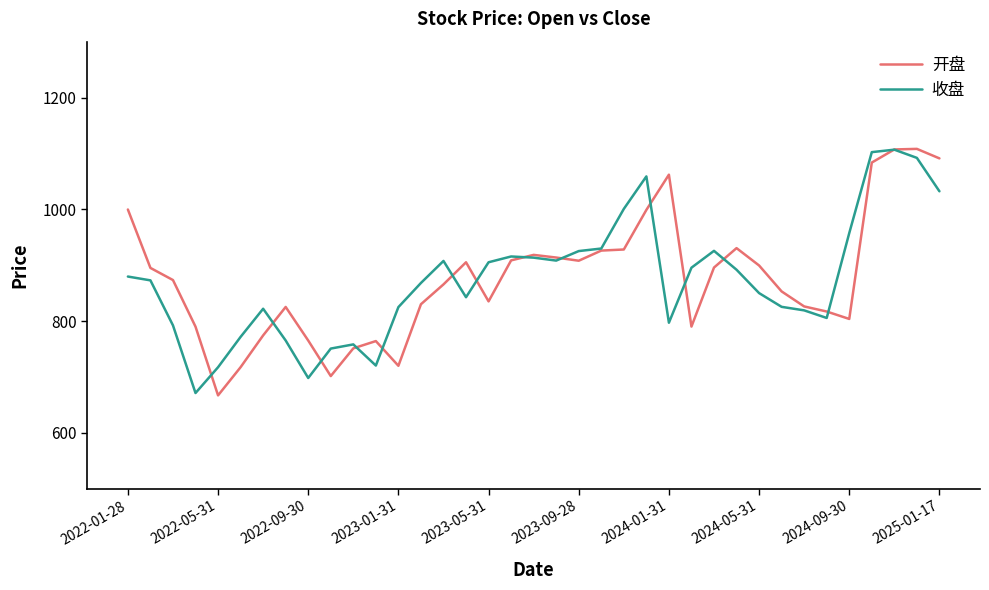

What is the lowest value of the 开盘 series?

667.2